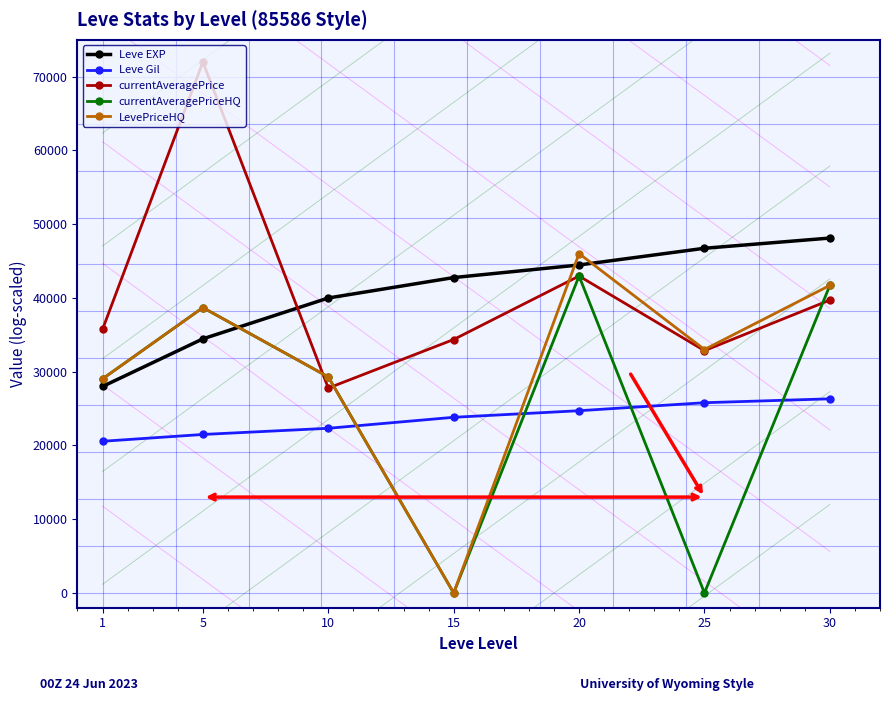

How many interior local peaks does the LevePriceHQ series have?

2